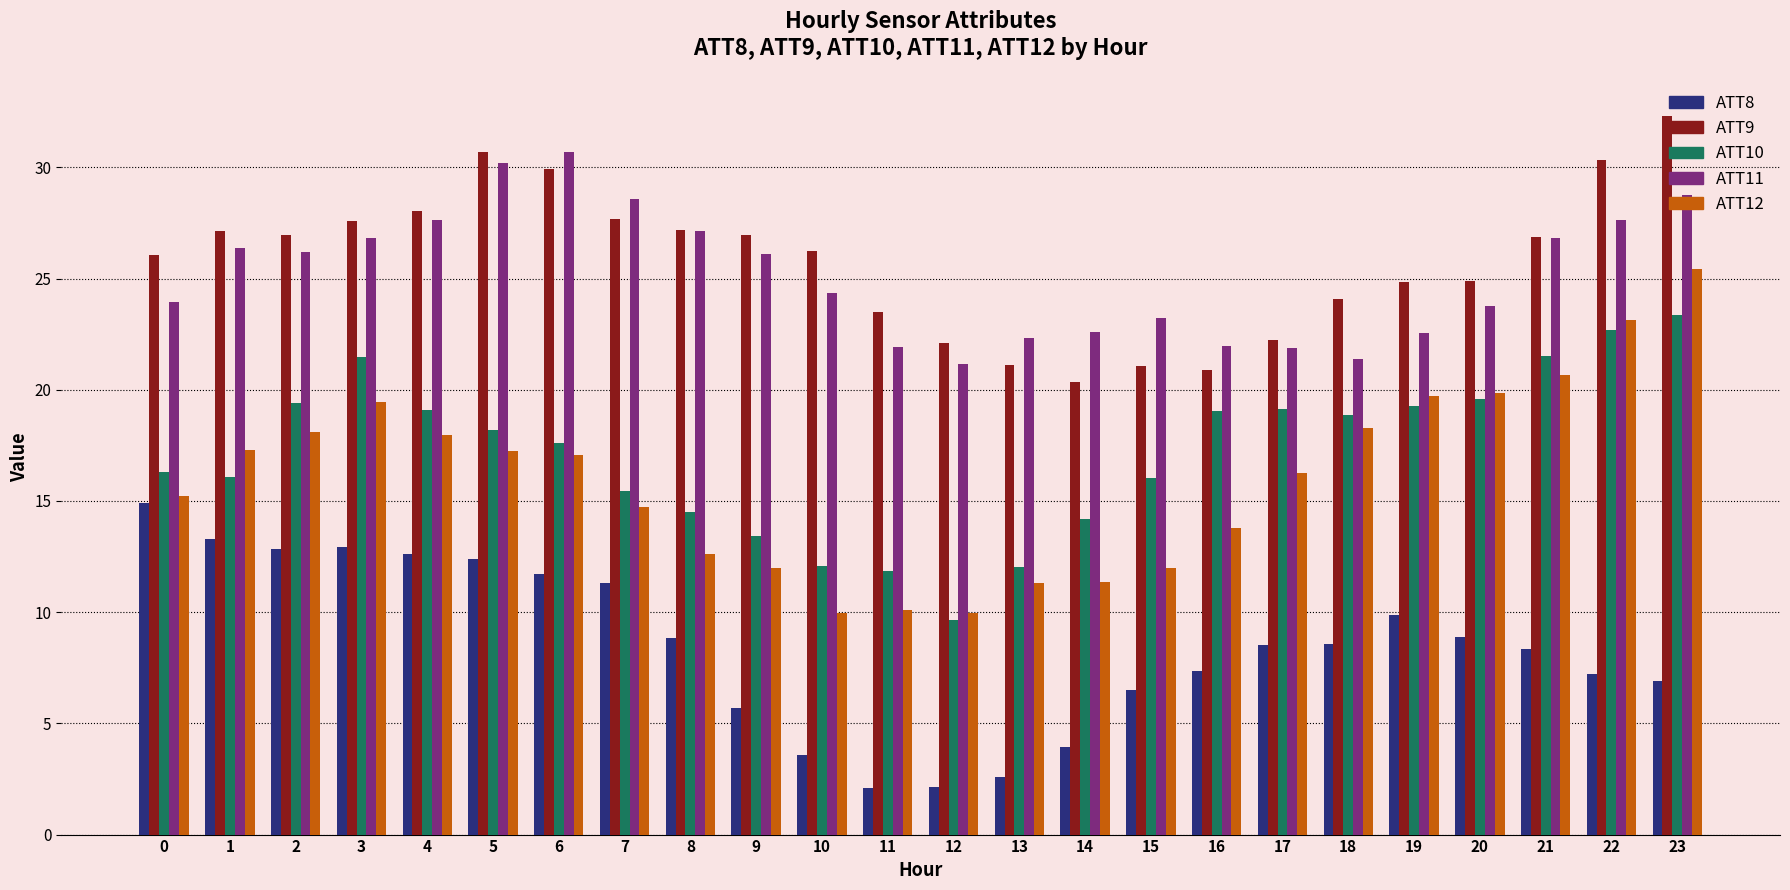

How many bars are there in each group?

5